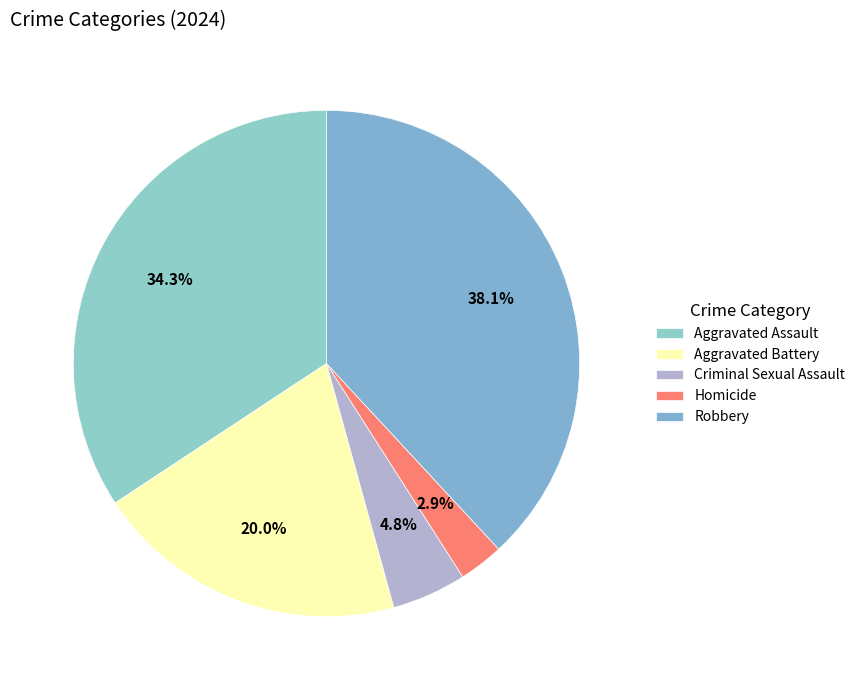

How much of the chart is everything except Homicide?

97.1%